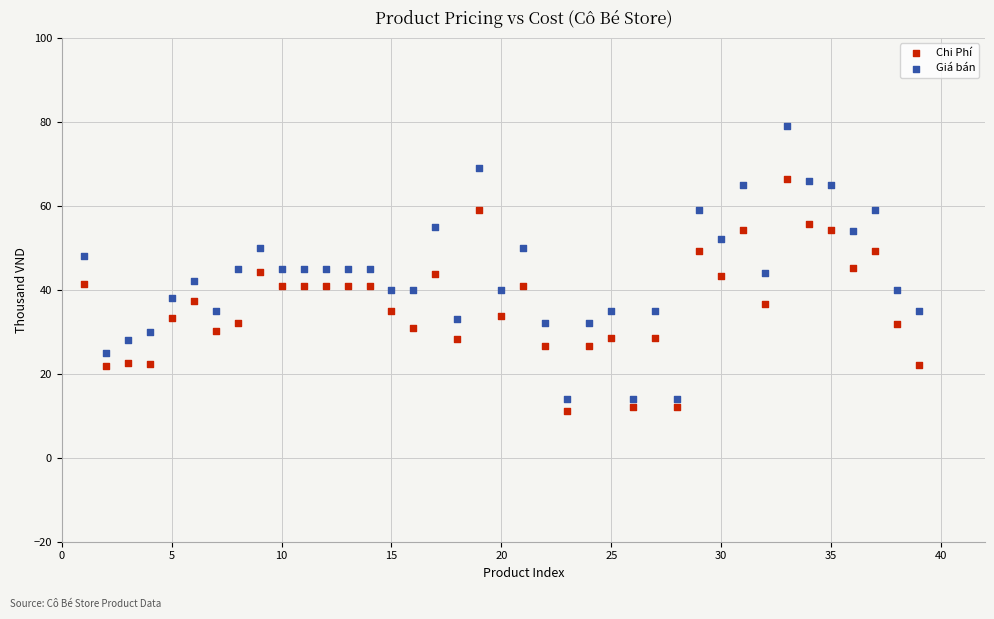

What are all the series names shown in the legend?

Chi Phí, Giá bán